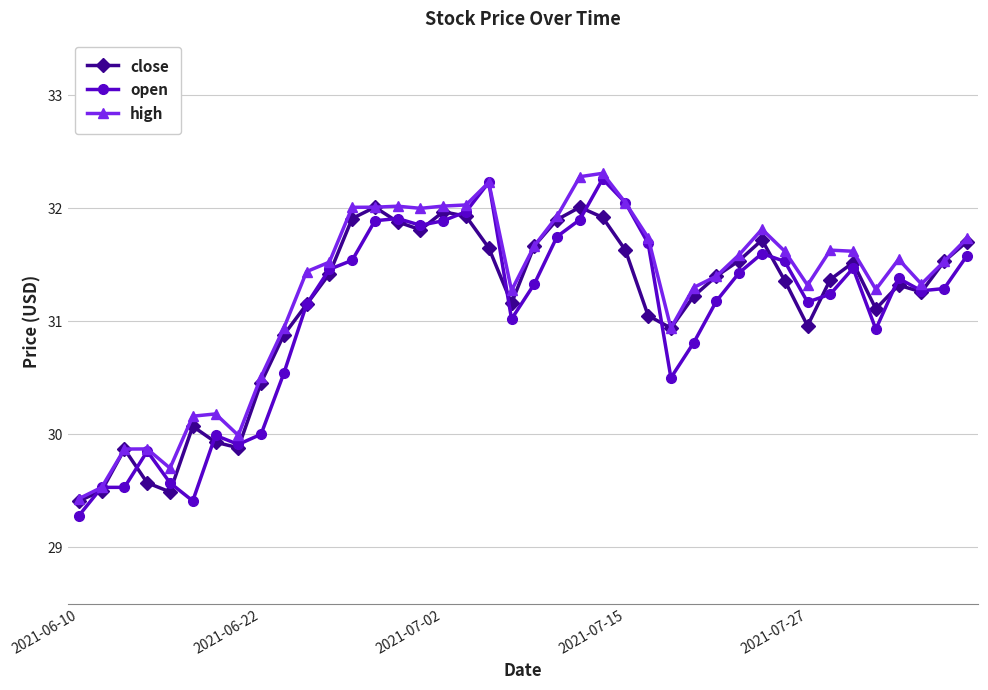

Which series has the largest range (max minus min)?

open